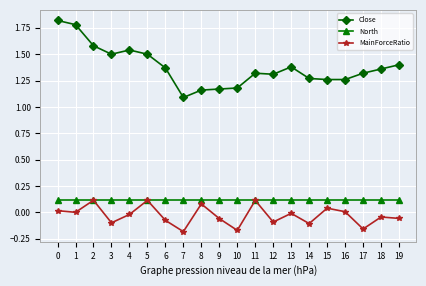

What is the greatest value displayed?

1.8